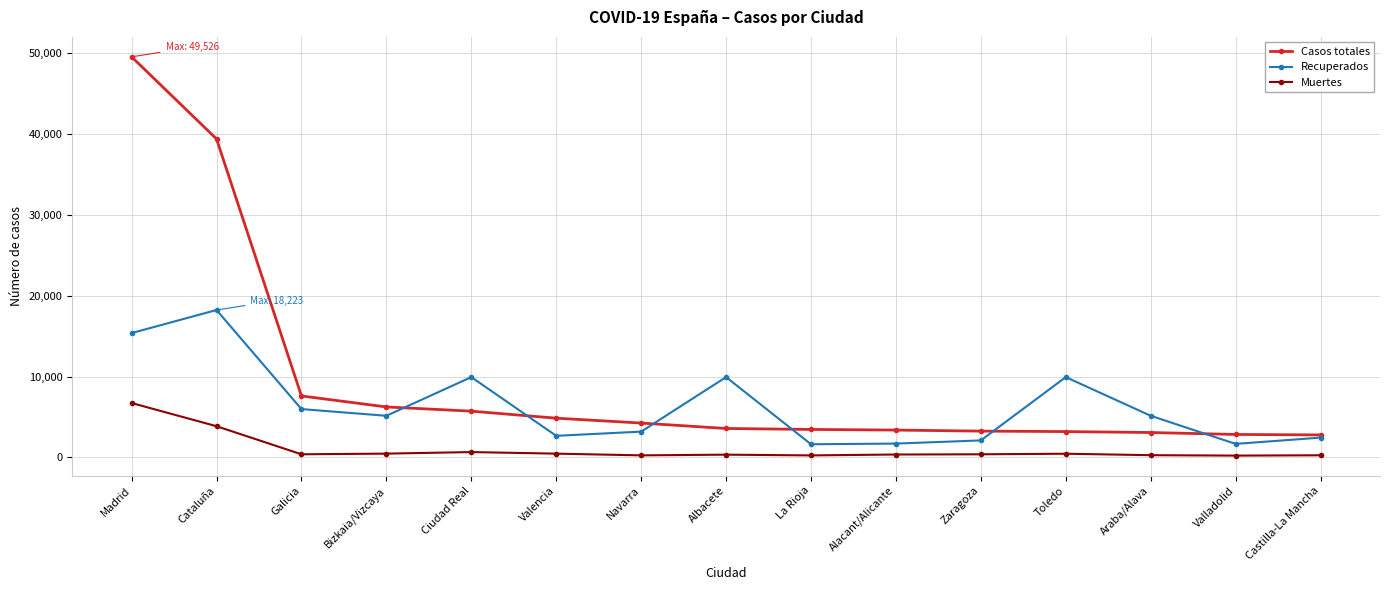

Rank the series by their average value, from highest to lowest.

Casos totales, Recuperados, Muertes